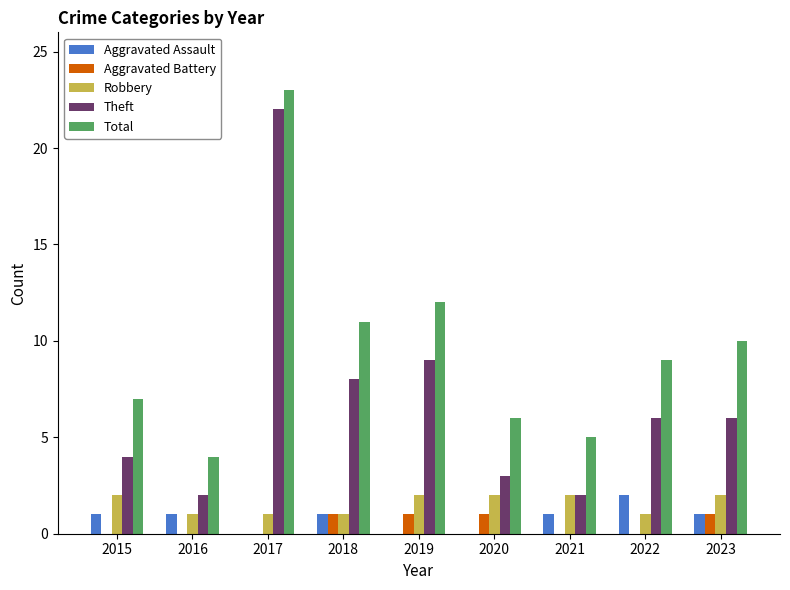

Reading right to left, extract all data points from this chart.

Aggravated Assault: 2023=1	2022=2	2021=1	2020=0	2019=0	2018=1	2017=0	2016=1	2015=1
Aggravated Battery: 2023=1	2022=0	2021=0	2020=1	2019=1	2018=1	2017=0	2016=0	2015=0
Robbery: 2023=2	2022=1	2021=2	2020=2	2019=2	2018=1	2017=1	2016=1	2015=2
Theft: 2023=6	2022=6	2021=2	2020=3	2019=9	2018=8	2017=22	2016=2	2015=4
Total: 2023=10	2022=9	2021=5	2020=6	2019=12	2018=11	2017=23	2016=4	2015=7